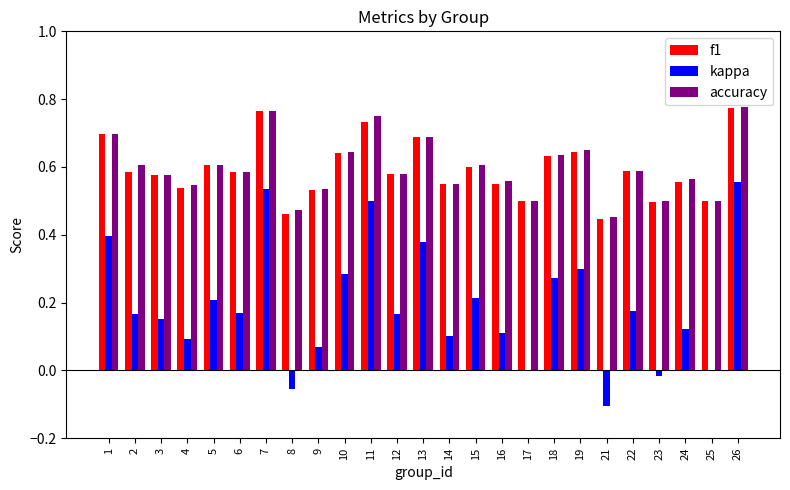

Are the bars horizontal?

No